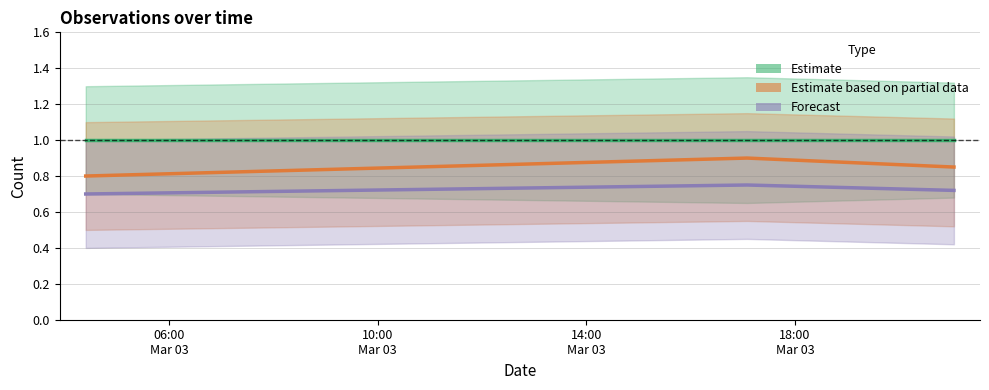

At how many categories does at least one series exceed 0?

3